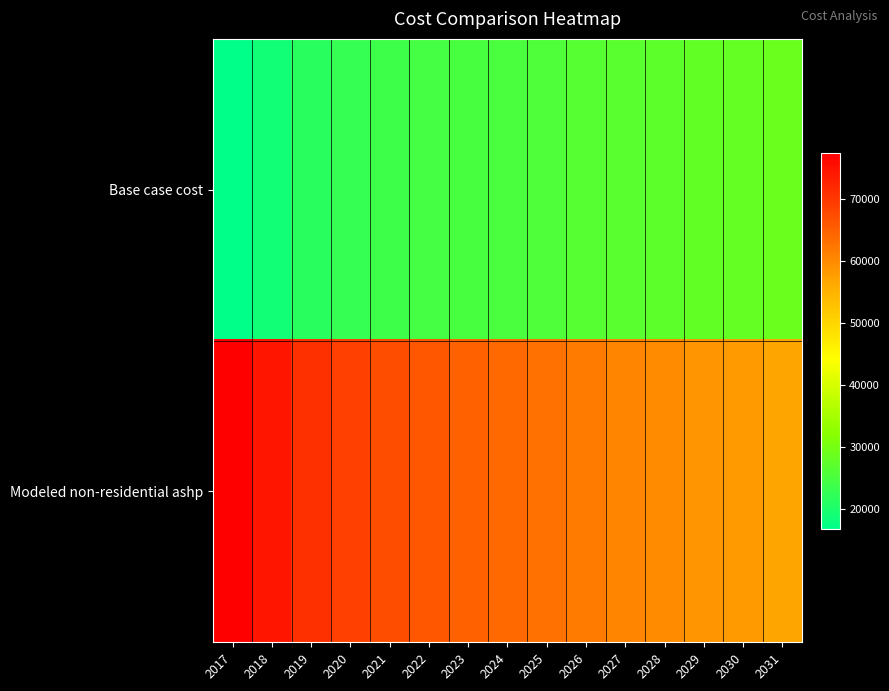

Which series has the widest spread of values?

Modeled non-residential ashp